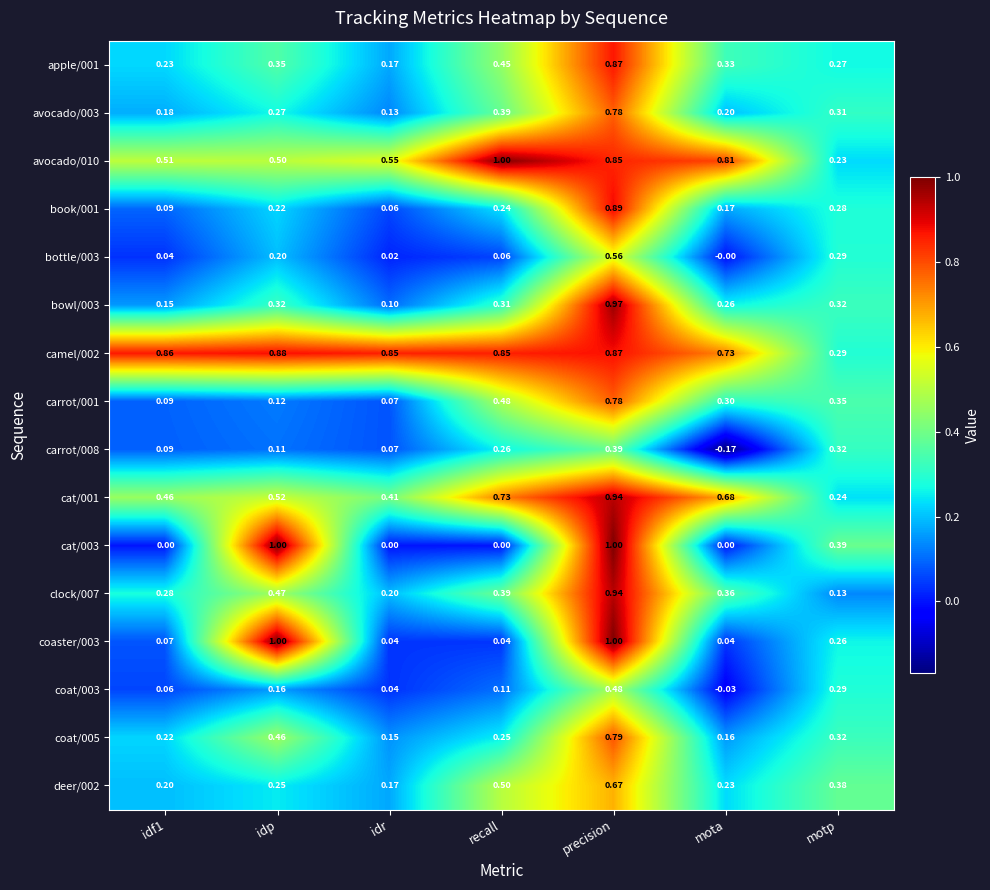

At which label does book/001 reach its peak?

precision